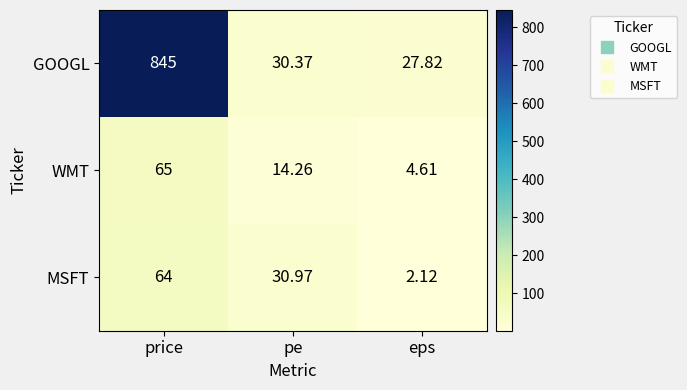

Which series has the largest total across all categories?

GOOGL